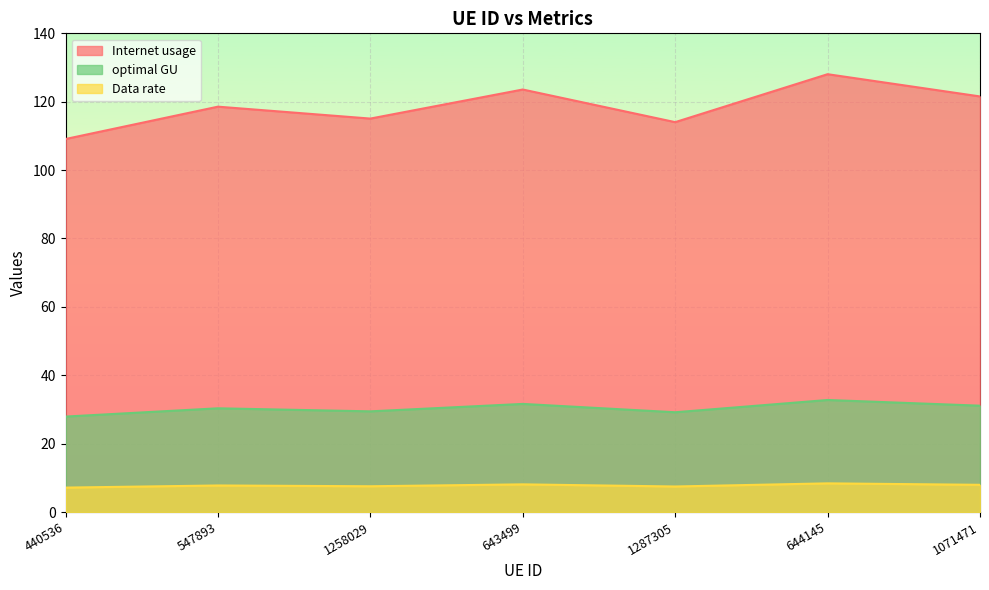

Where is the first local maximum for Internet usage?

547893